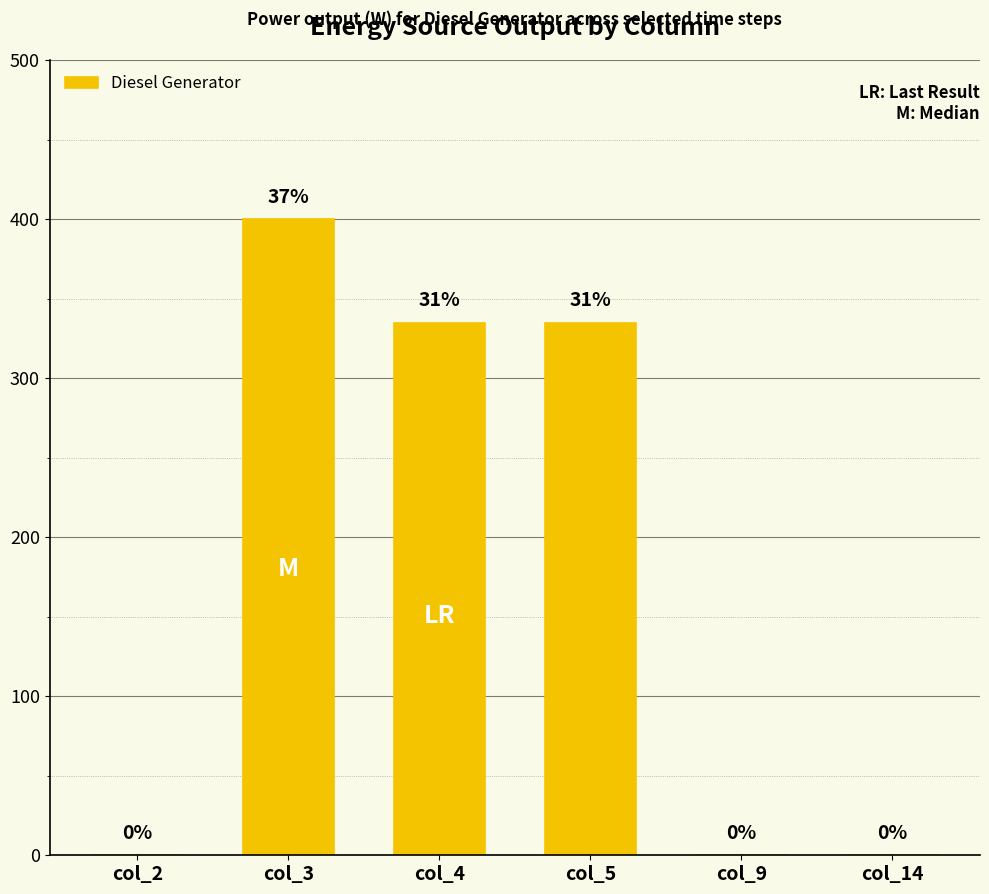

What is the sum of all values?

1070.0